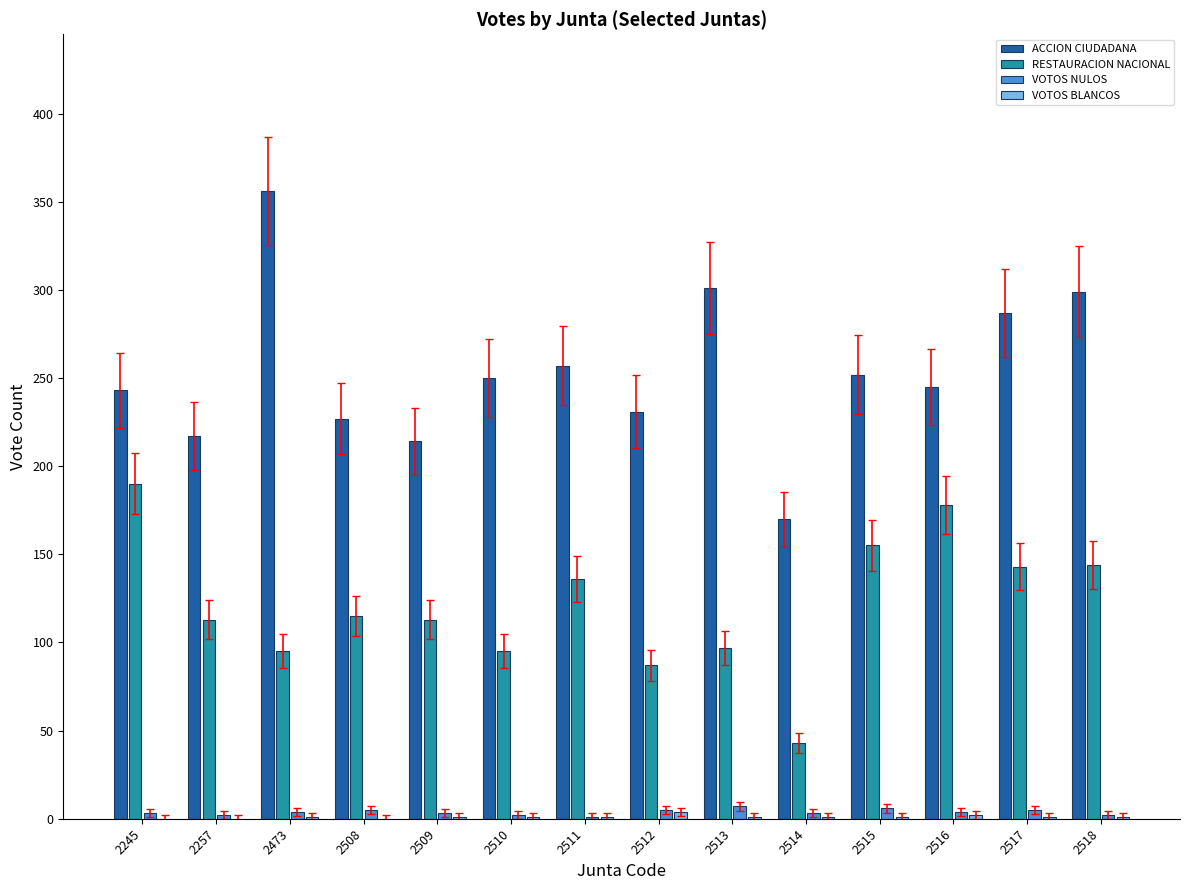

What is the maximum value shown in the chart?

356